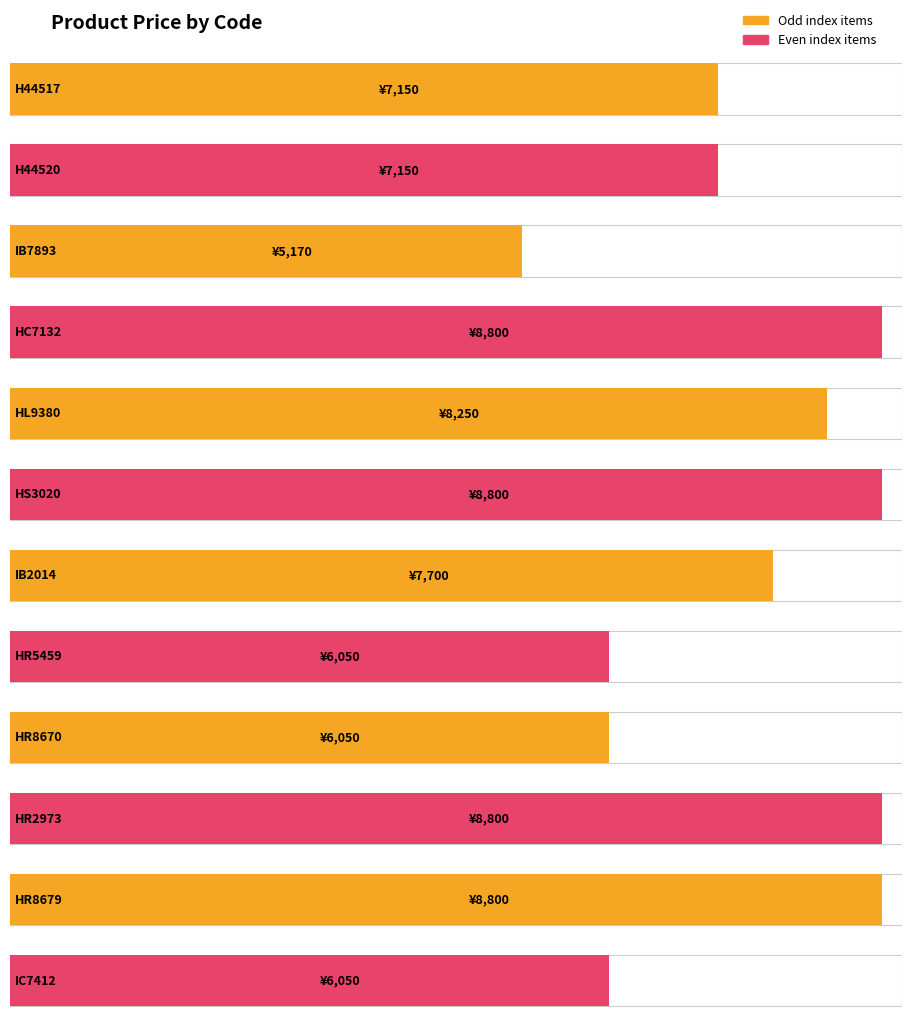

At which category does the chart reach its peak across all series?

HC7132